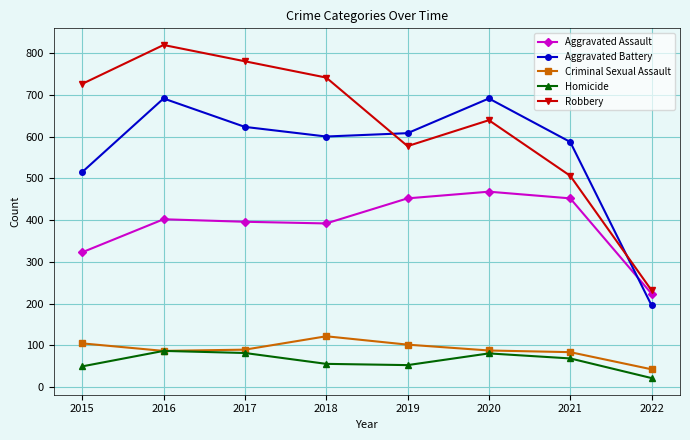

Where is Aggravated Assault nearest to the value 346?

2015